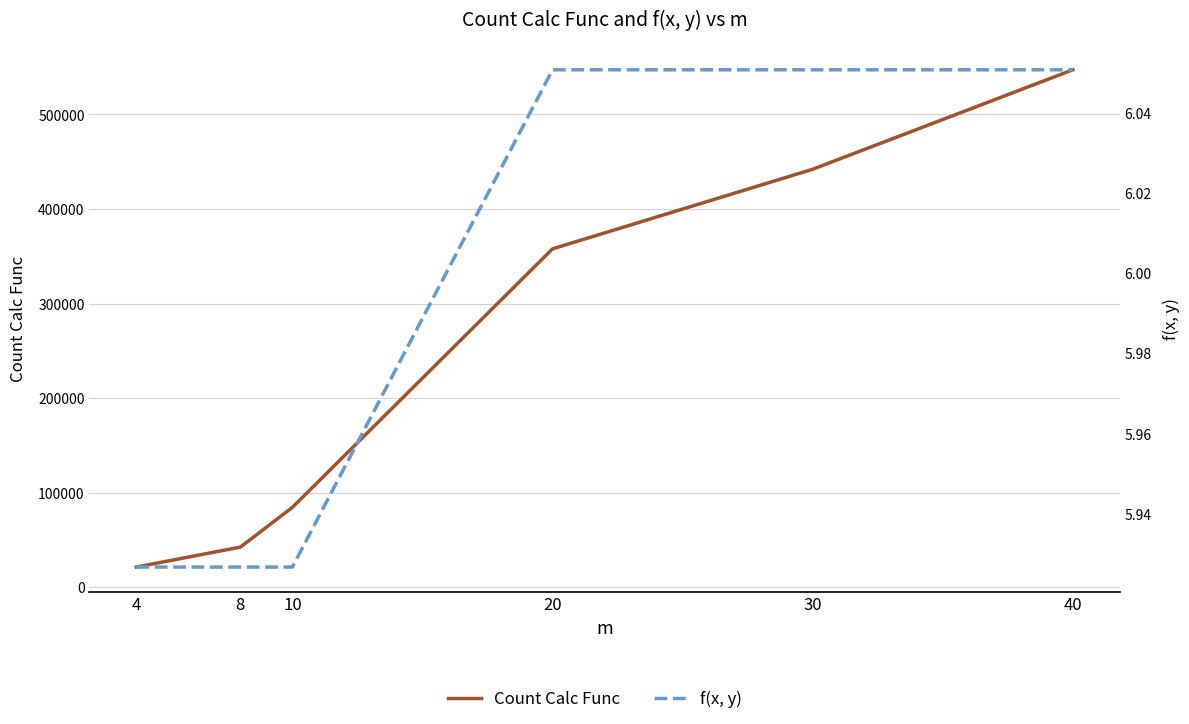

True or false: Count Calc Func and f(x, y) intersect in this chart.

False